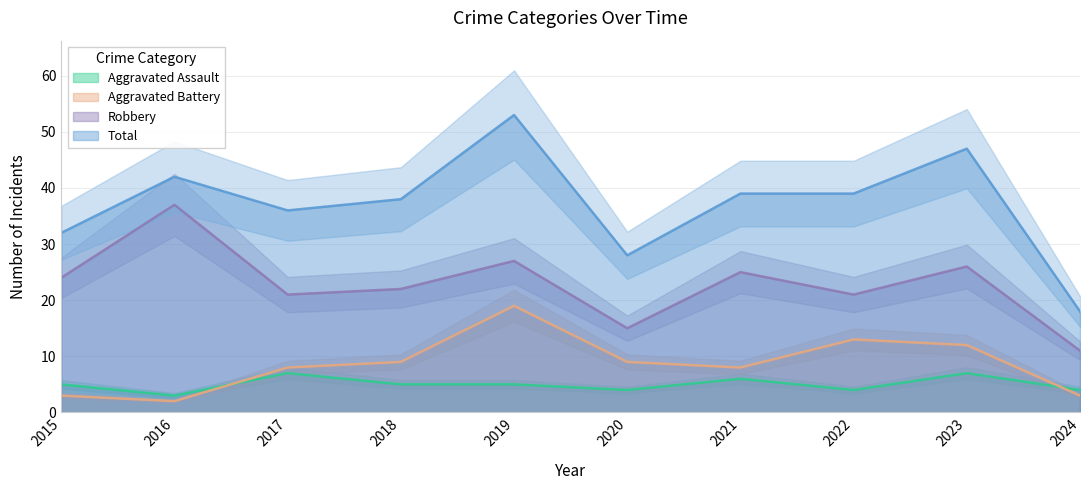

True or false: Aggravated Assault and Robbery intersect in this chart.

False